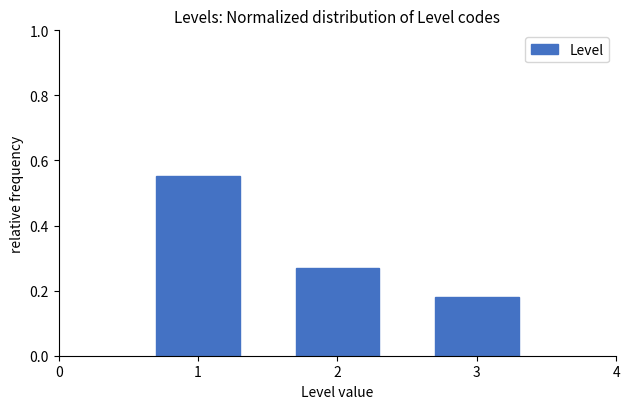

True or false: the data shows 0.4 at 2.

False